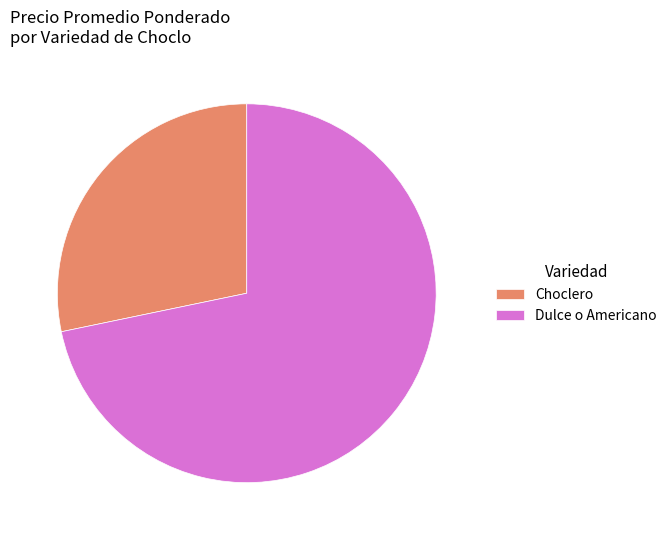

Is it true that Dulce o Americano is 72% of the pie?

True